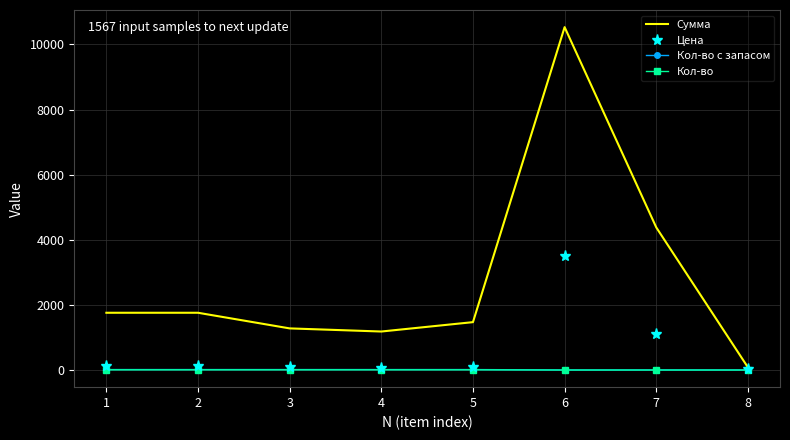

Which series has the widest spread of values?

Сумма